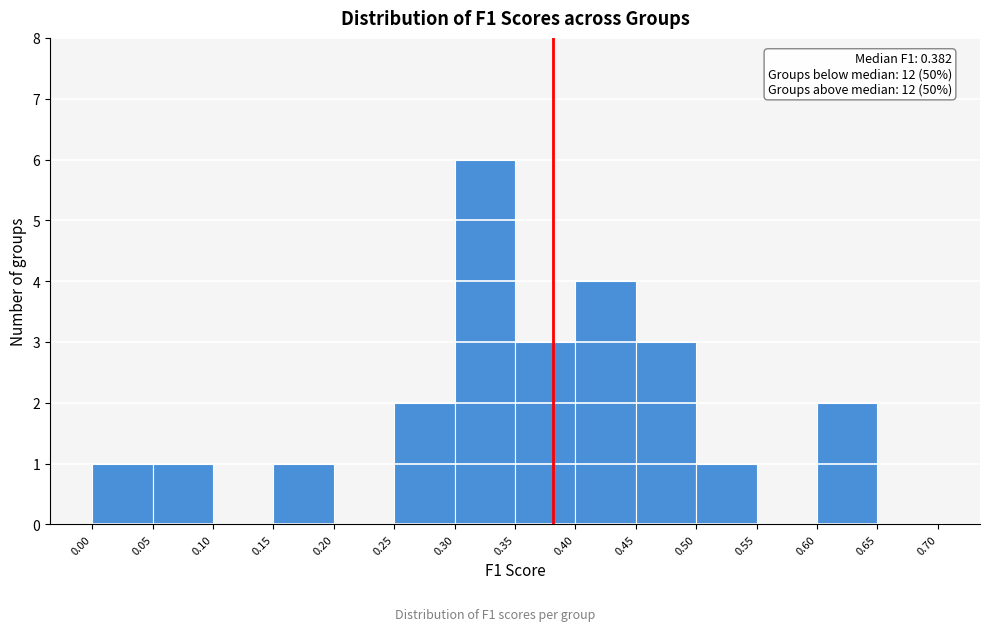

Which range on the x-axis has the tallest bar?

0.30 to 0.35